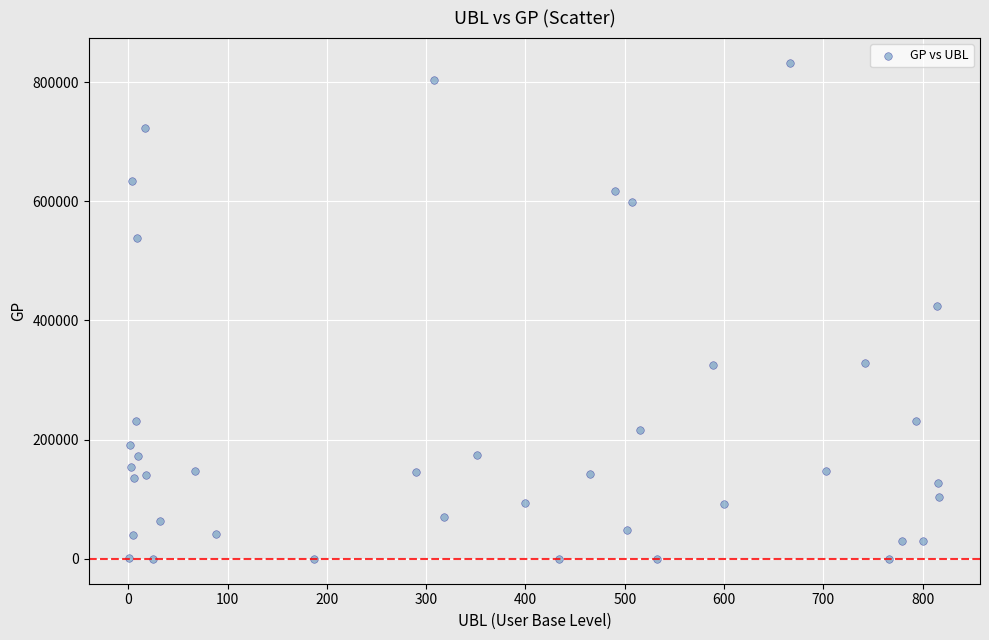

What is the range of X values (max minus min)?

816